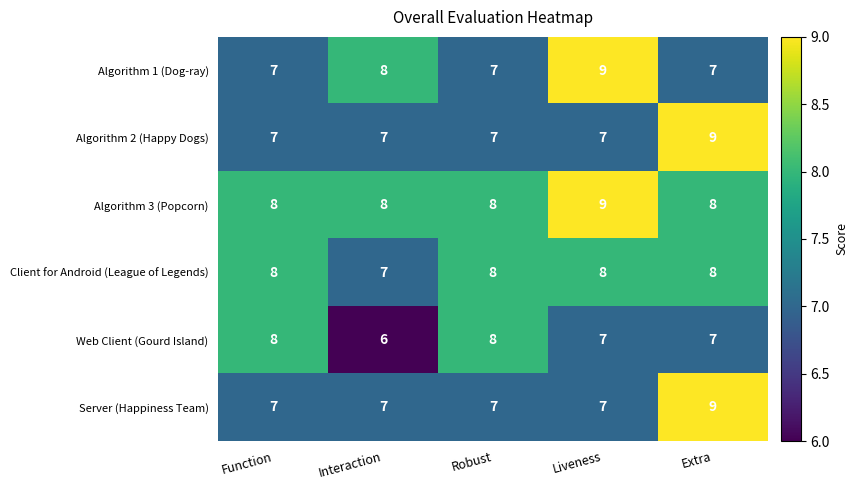

True or false: Algorithm 3 (Popcorn) has a value of 3 at Function.

False